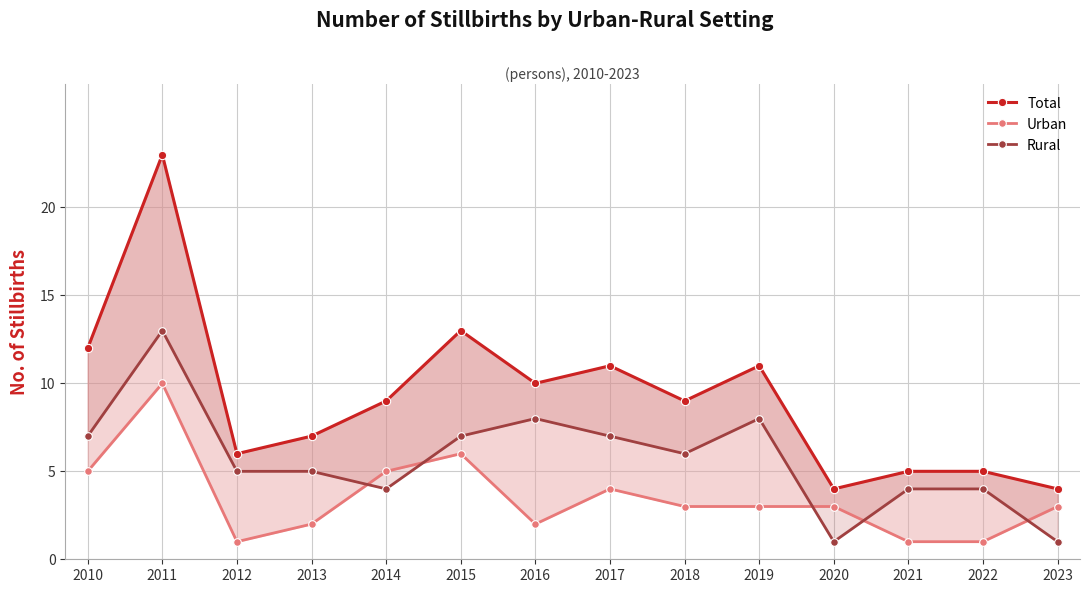

What value does the Total series have at 2018, to the nearest 5?

10